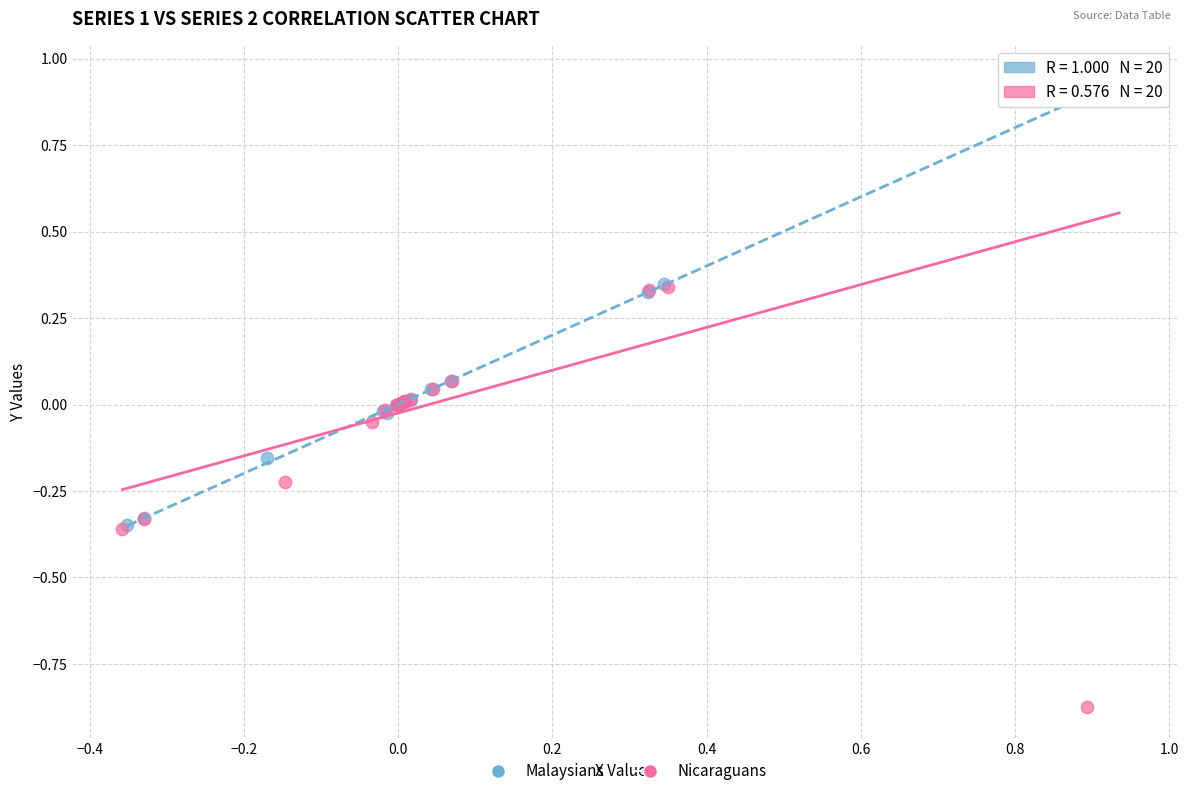

What are all the series names shown in the legend?

Malaysians, Nicaraguans